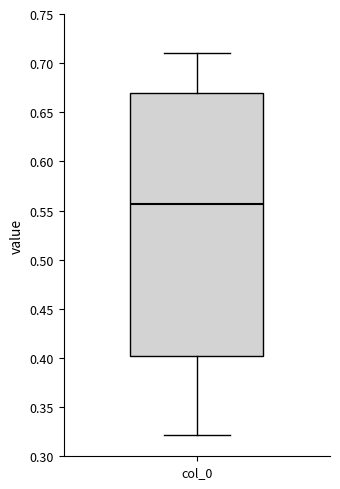

Read this box plot against the y-axis: the position of the median line, the range covered by the box, and the ends of both whiskers. The values are not printed on the chart, so give them approximately, as read against the axis.

median 0.555, box 0.400 to 0.670, whiskers 0.320 to 0.710